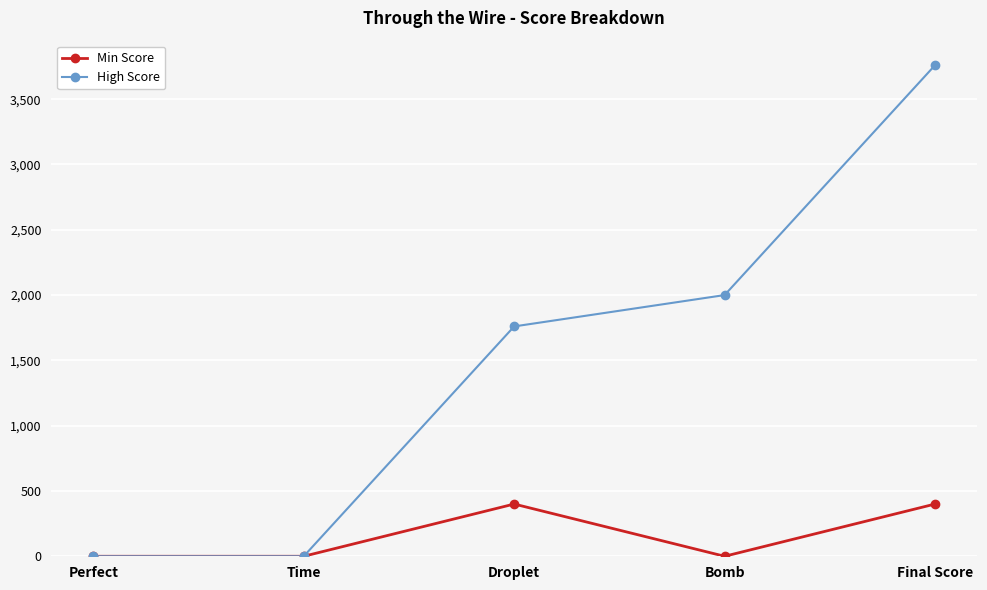

How many values in the Min Score series exceed 0?

2